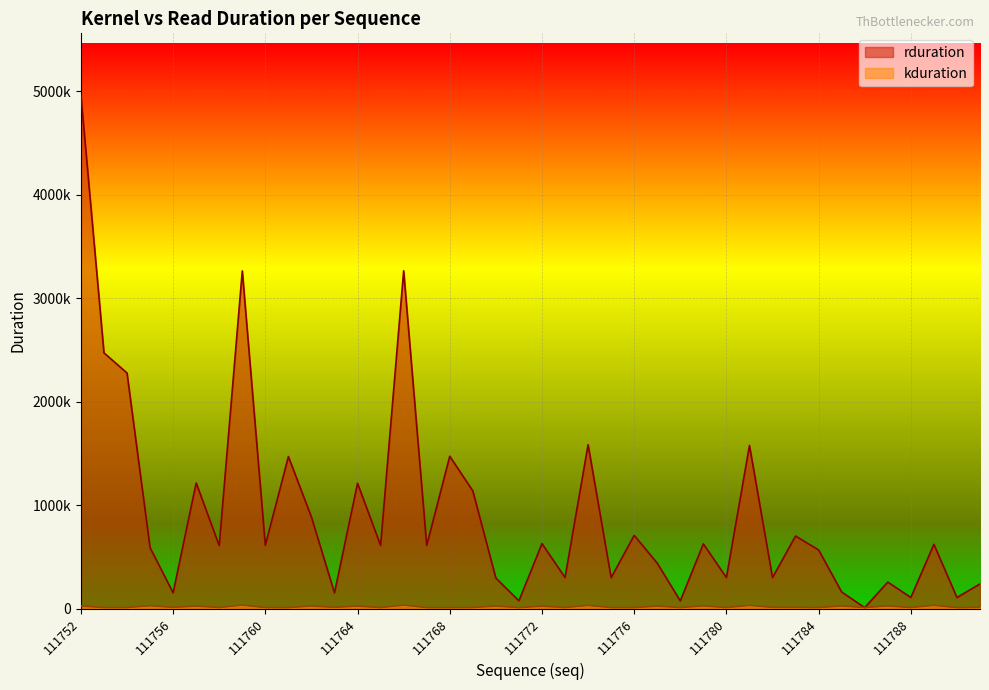

List the series in order of their overall mean, highest first.

rduration, kduration